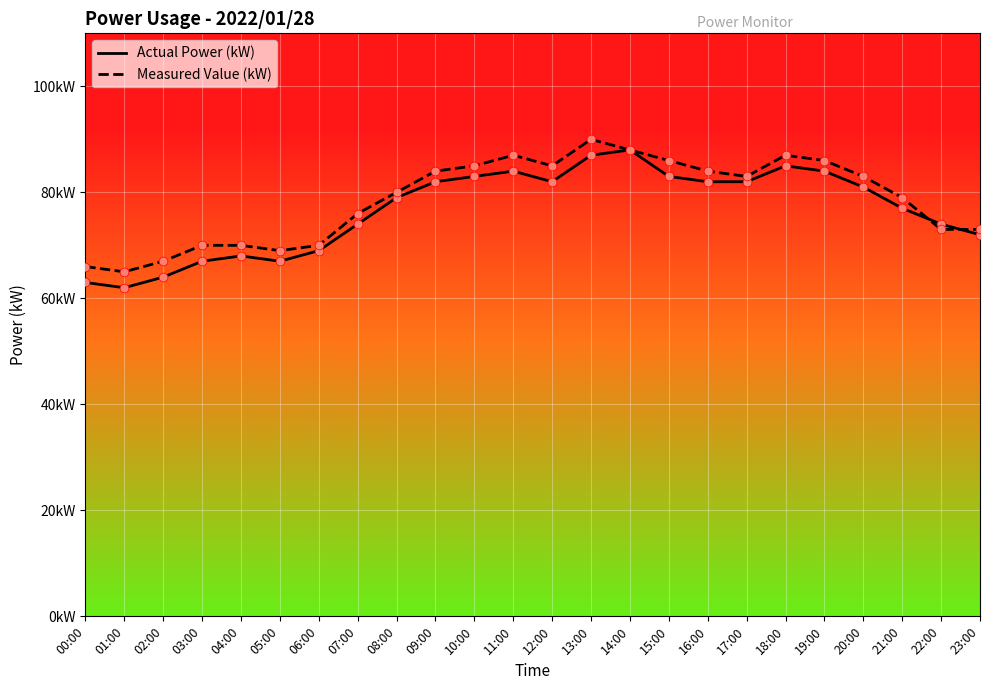

What is the total value across all series at 13:00?

177